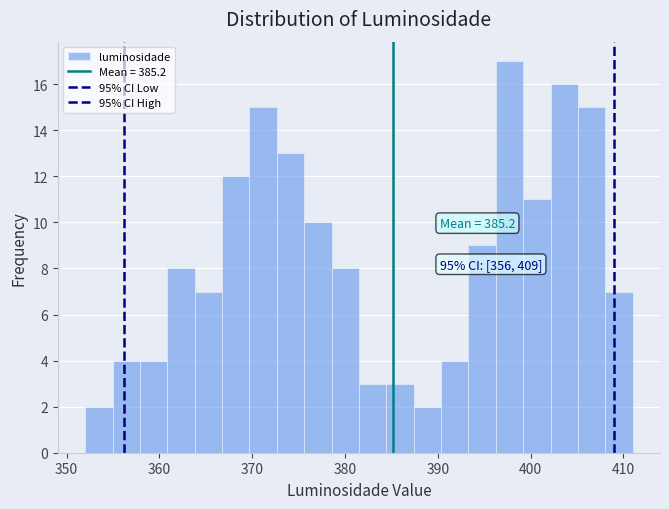

Around what value on the x-axis is the tallest bar? Give the approximate position of its centre, as read against the axis.

398